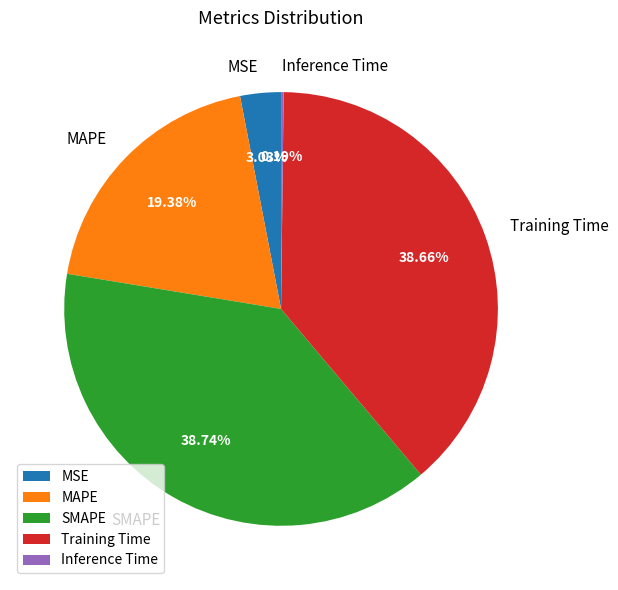

Combined, do MAPE and Training Time account for over 50%?

Yes